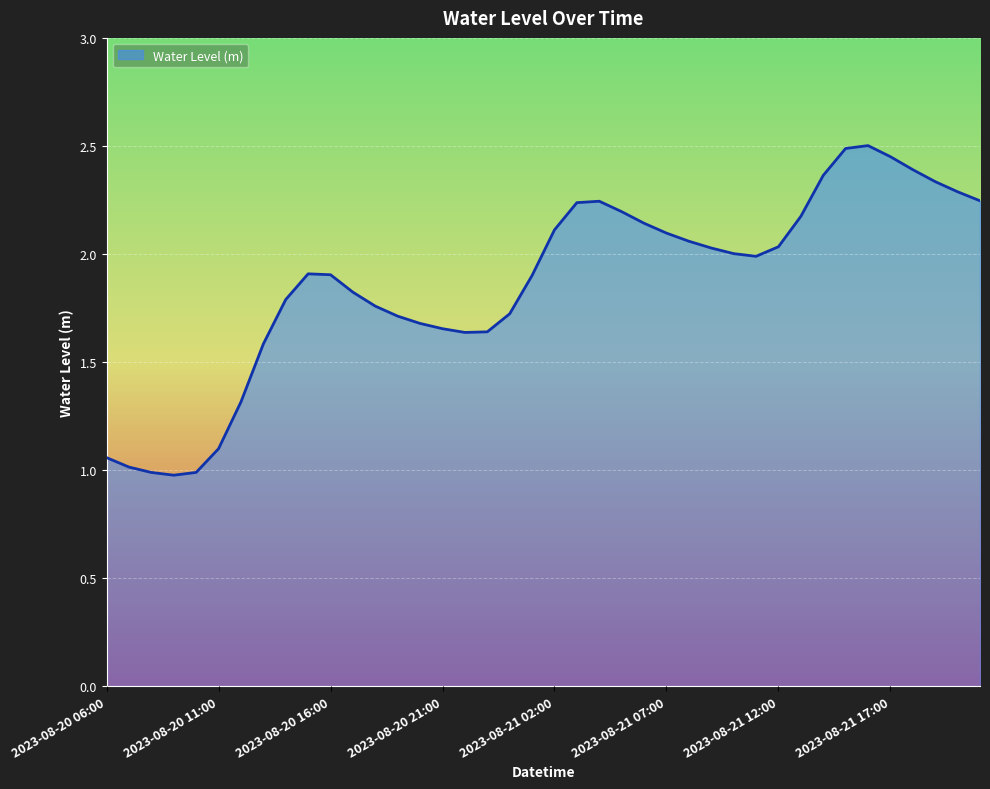

What is the smallest value displayed?

1.0